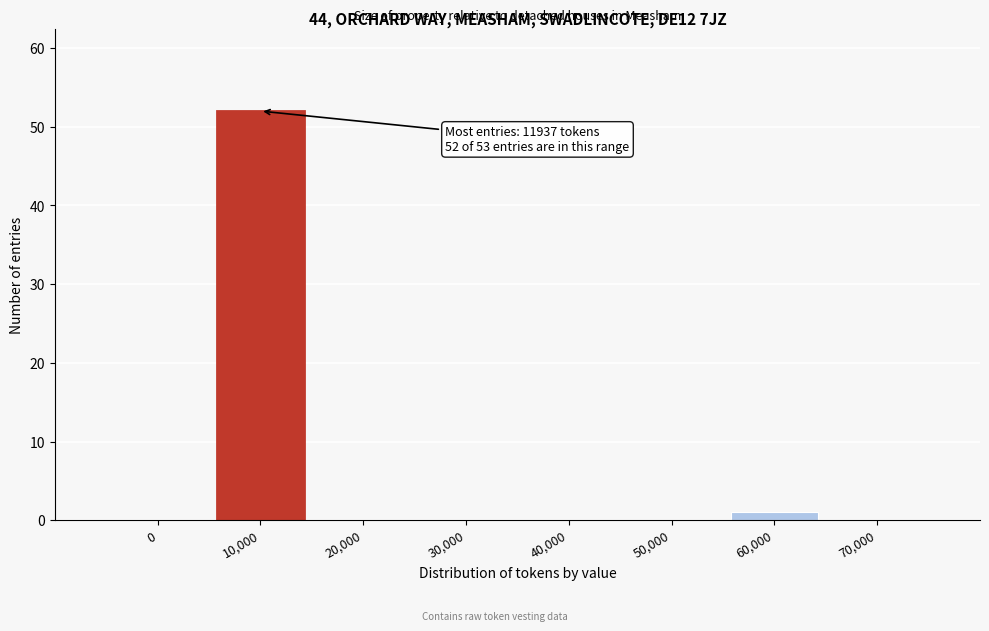

Reading left to right, what are all the values shown in this chart?

0=0	10,000=52	20,000=0	30,000=0	40,000=0	50,000=0	60,000=1	70,000=0